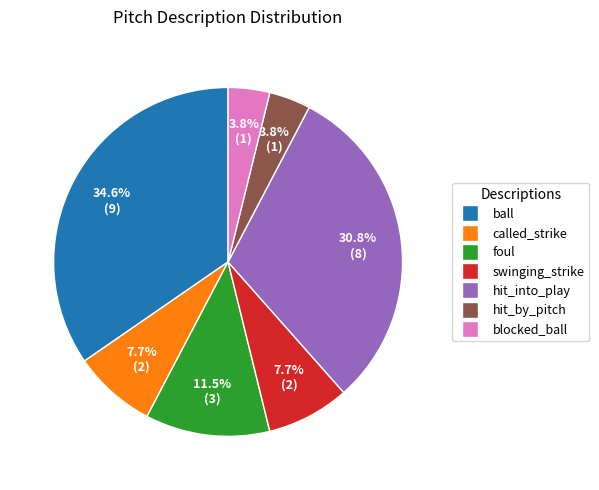

To the nearest percent, what percentage of the pie is blocked_ball?

4%